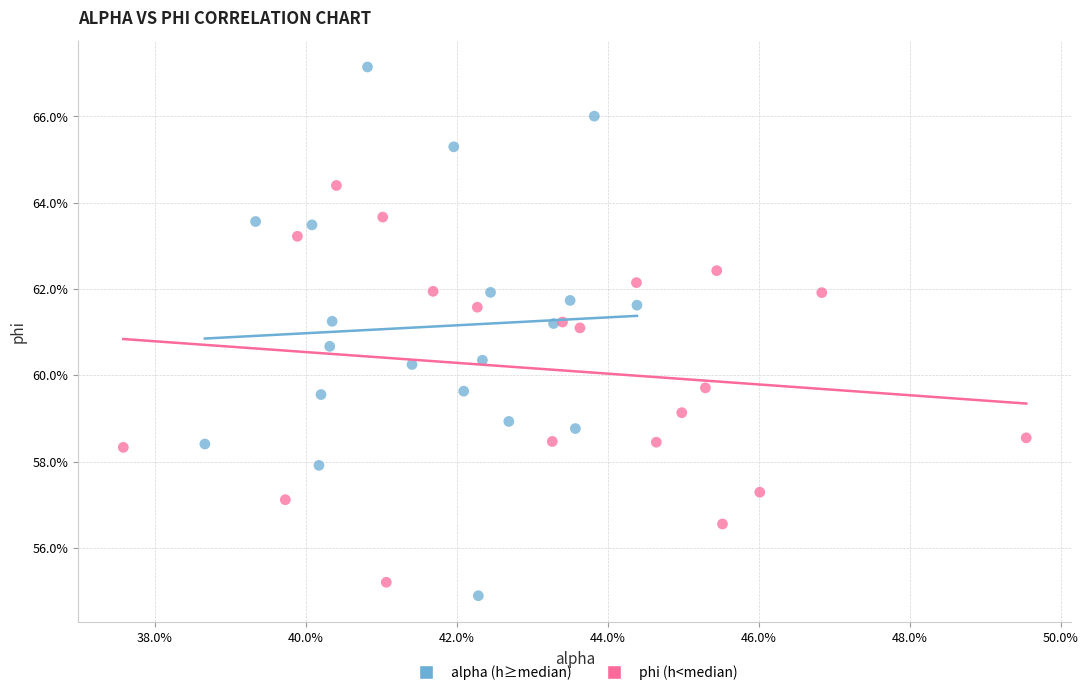

Which series reaches the minimum Y coordinate?

alpha (h≥median)